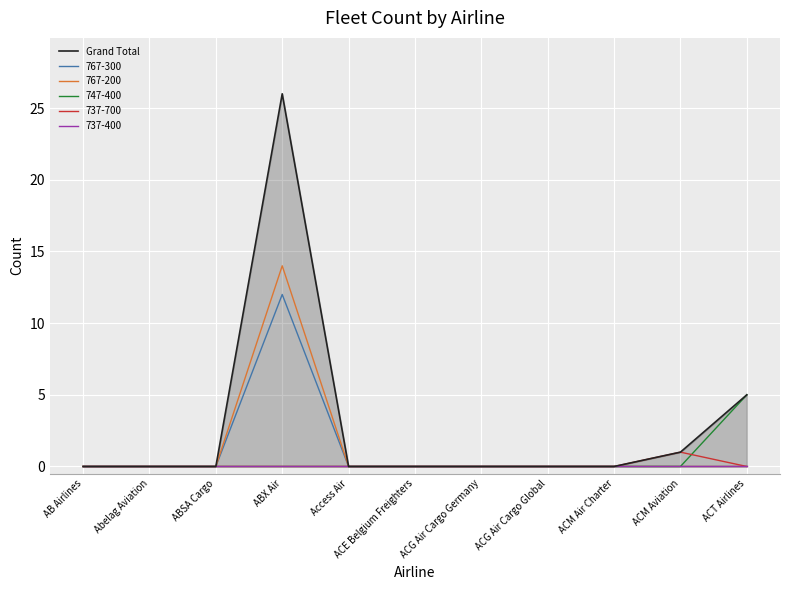

How many positive values are there?

3